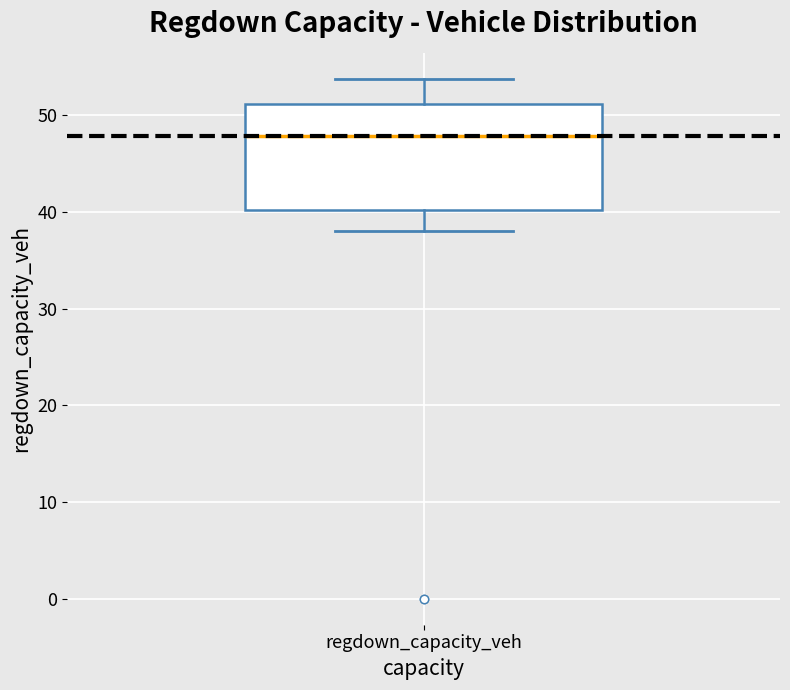

Transcribe this box plot: give where the median line is, the range the box spans, and where the two whiskers end, as read against the y-axis. The values are not printed on the chart, so give them approximately, as read against the axis.

median 48, box 40 to 51, whiskers 38 to 54